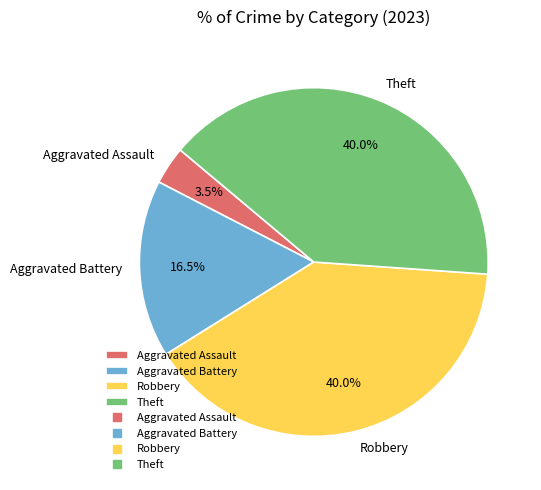

How many slices are in this pie chart?

4